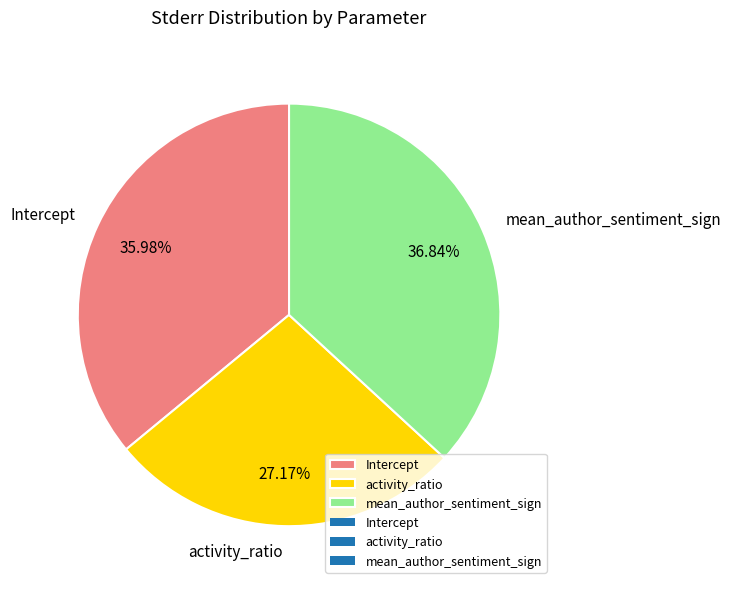

How many segments does this pie chart have?

3